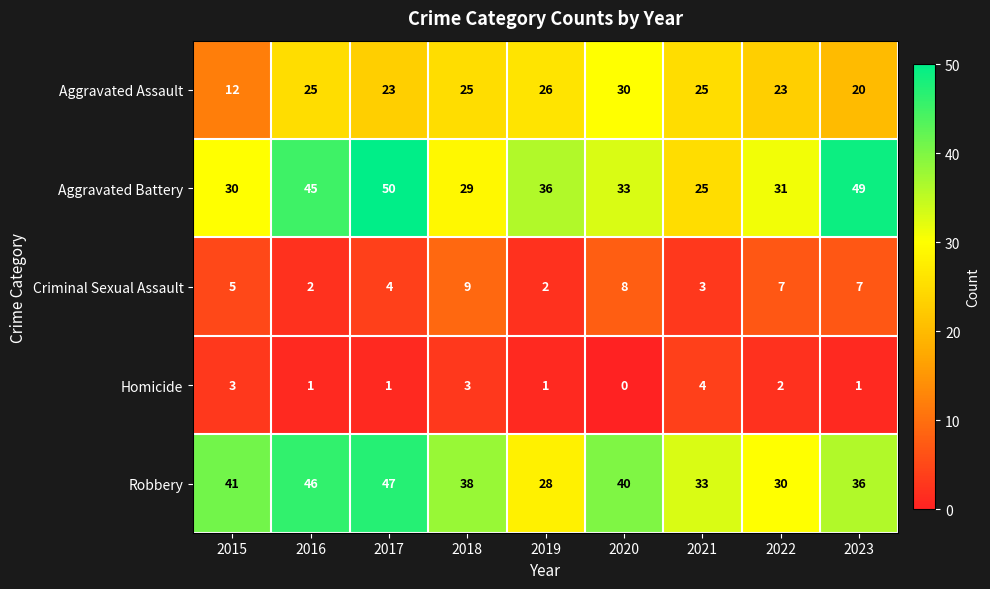

What is the highest value of the Aggravated Battery series?

50